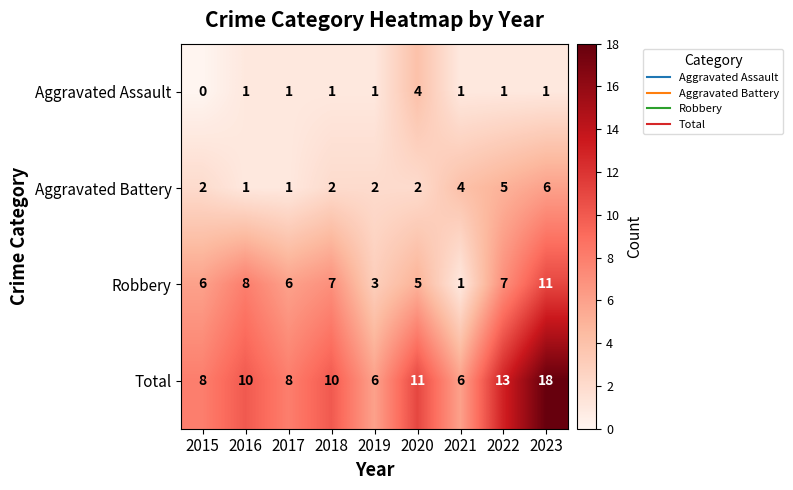

The Total series shows 6 at 2019. True or false?

True